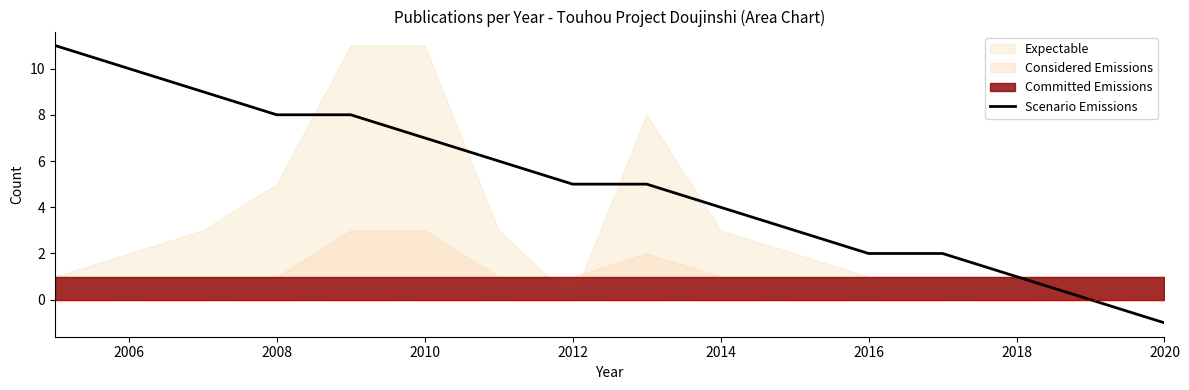

What is the value of the 14th point from the left?

1